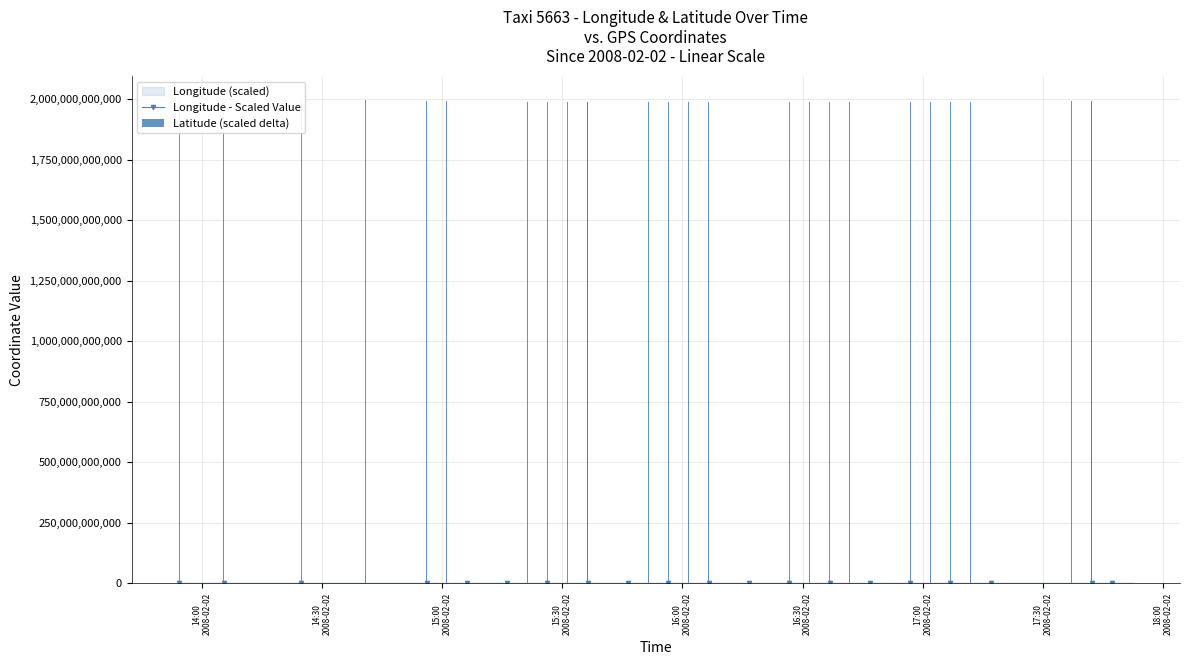

Reading right to left, what are all the values shown in this chart?

Longitude - Scaled Value: 116117770.0	116090590.0	116078960.0	116078960.0	116063620.0	116038240.0	116045690.0	116071340.0	116077380.0	116076590.0	116076740.0	116076620.0	116063480.0	116055850.0	116062020.0	116069610.0	116079770.0	116090670.0	116093010.0	116095790.0	116115930.0	116120620.0	116130170.0	116141960.0	116156160.0	116156160.0	116169150.0	116171160.0	116176210.0	116171420.0	116179700.0	116180900.0	116238720.0	116306220.0	116311820.0	116308180.0	116307980.0	116309750.0	116309810.0	116300000.0
Latitude (scaled delta): 1991172000000.0	1990919500000.0	1990855000000.0	1990855000000.0	1990595000000.0	1989994000000.0	1990149000000.0	1990169500000.0	1989002500000.0	1988515000000.0	1988942500000.0	1989295500000.0	1989670500000.0	1989779000000.0	1989889000000.0	1989272000000.0	1988801500000.0	1988807000000.0	1989158500000.0	1989225500000.0	1988805500000.0	1988815500000.0	1988817500000.0	1988462000000.0	1987558000000.0	1987558000000.0	1987207500000.0	1987790500000.0	1988184500000.0	1988333000000.0	1988460500000.0	1989923000000.0	1992522500000.0	1994212000000.0	1995673500000.0	1995666000000.0	1995485500000.0	1994974500000.0	1994886500000.0	1995000000000.0